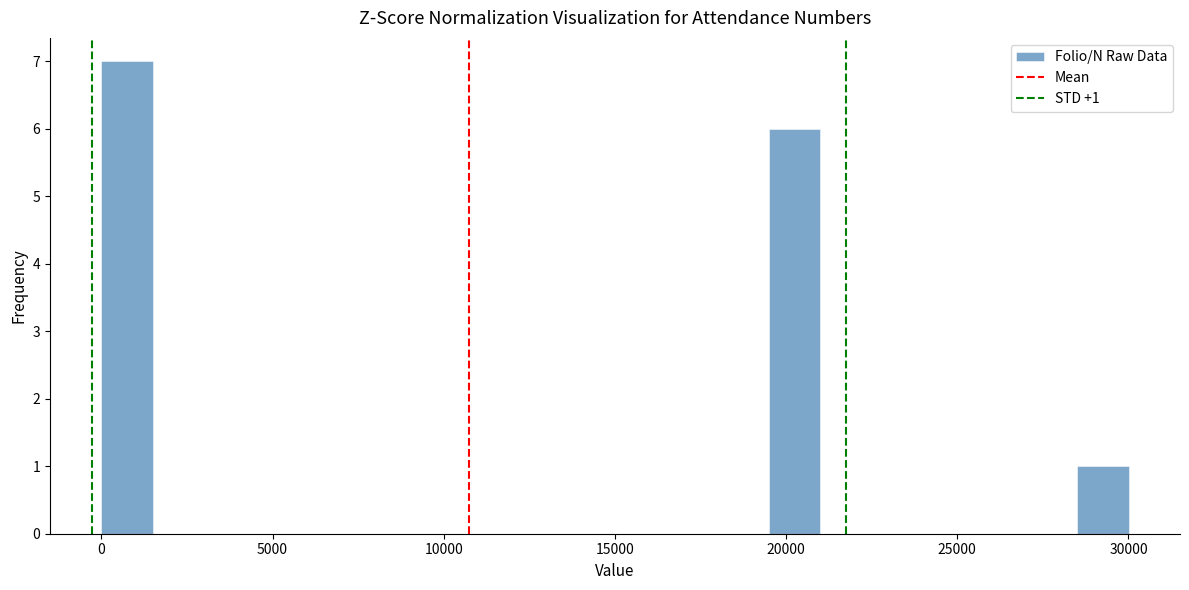

Read against the x-axis, roughly where is the centre of the tallest bar?

1000